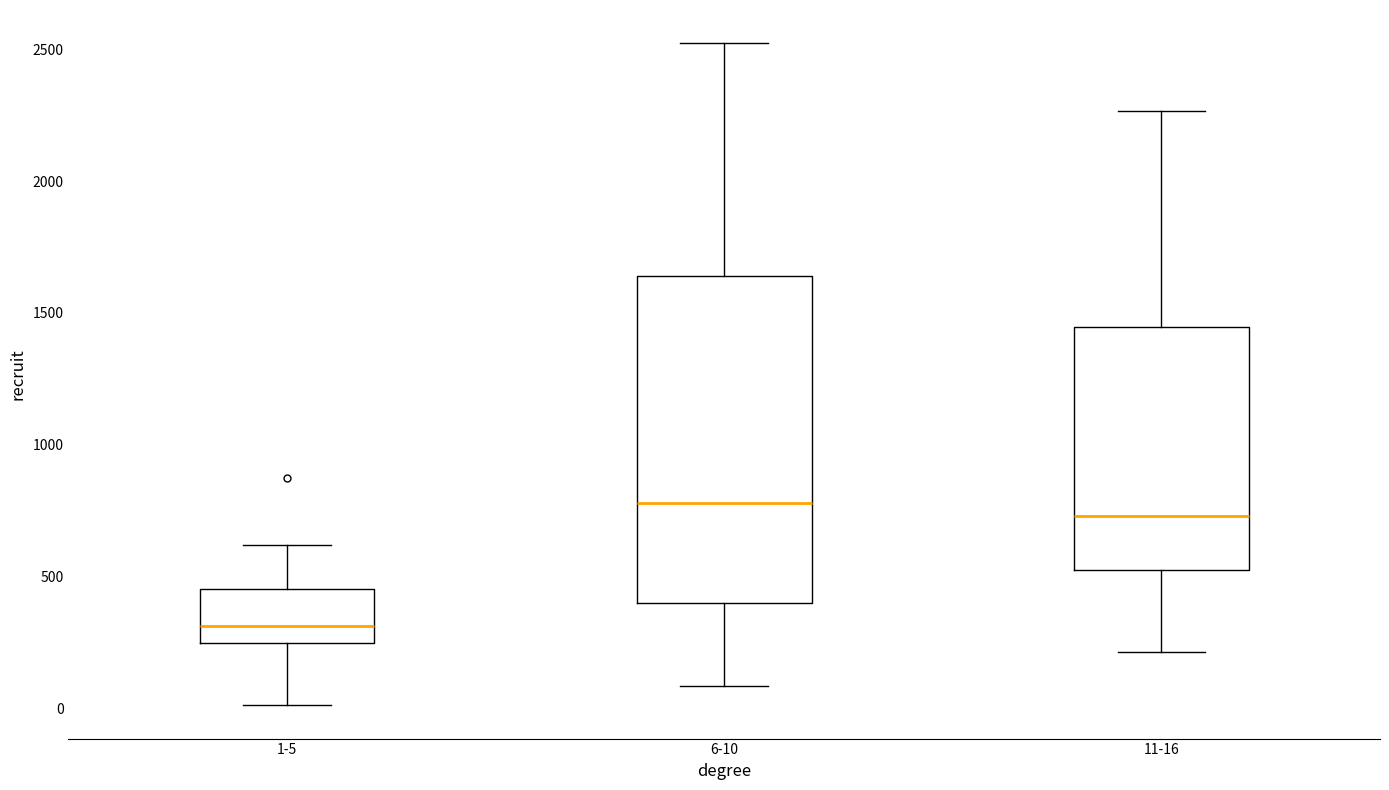

Reading left to right, transcribe this box plot: for each box, give where its median line is, the range the box spans, and where its two whiskers end, as read against the y-axis. The values are not printed on the chart, so give them approximately, as read against the axis.

1-5: median 300, box 250 to 450, whiskers 0 to 600
6-10: median 800, box 400 to 1650, whiskers 100 to 2500
11-16: median 750, box 550 to 1450, whiskers 200 to 2250